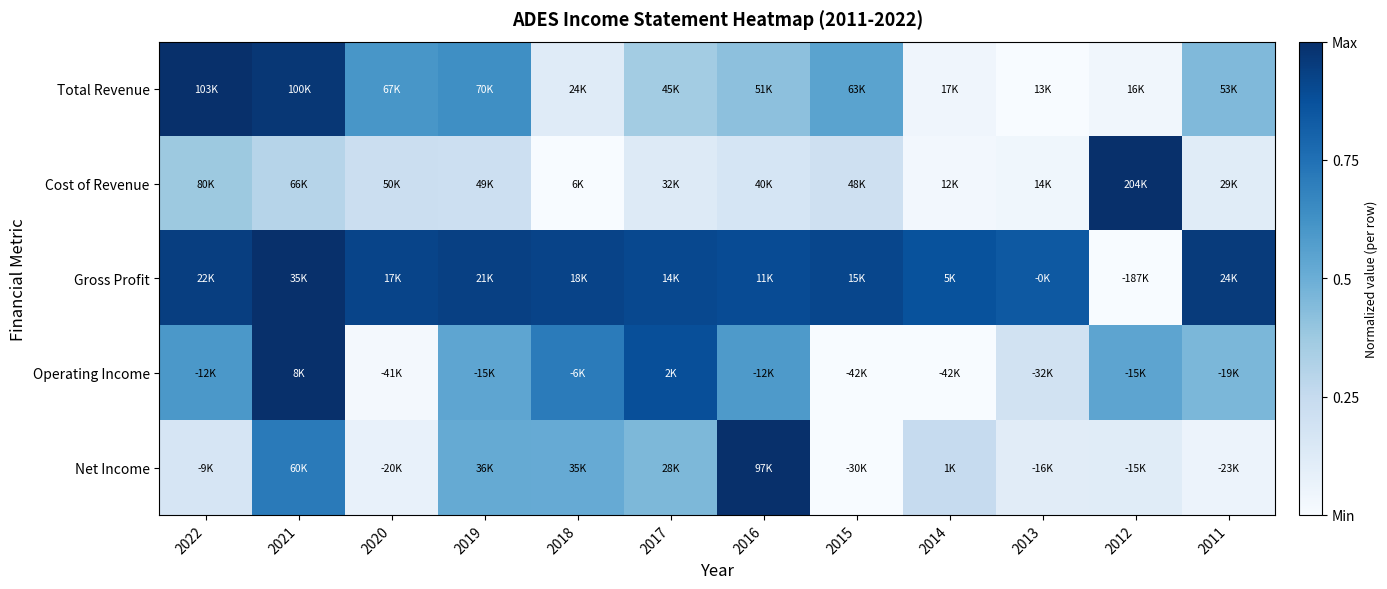

Which label corresponds to the largest value in the chart?

2022